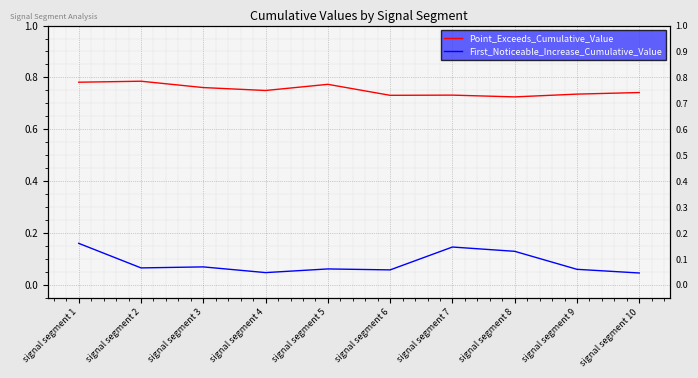

How many interior local peaks does the First_Noticeable_Increase_Cumulative_Value series have?

3